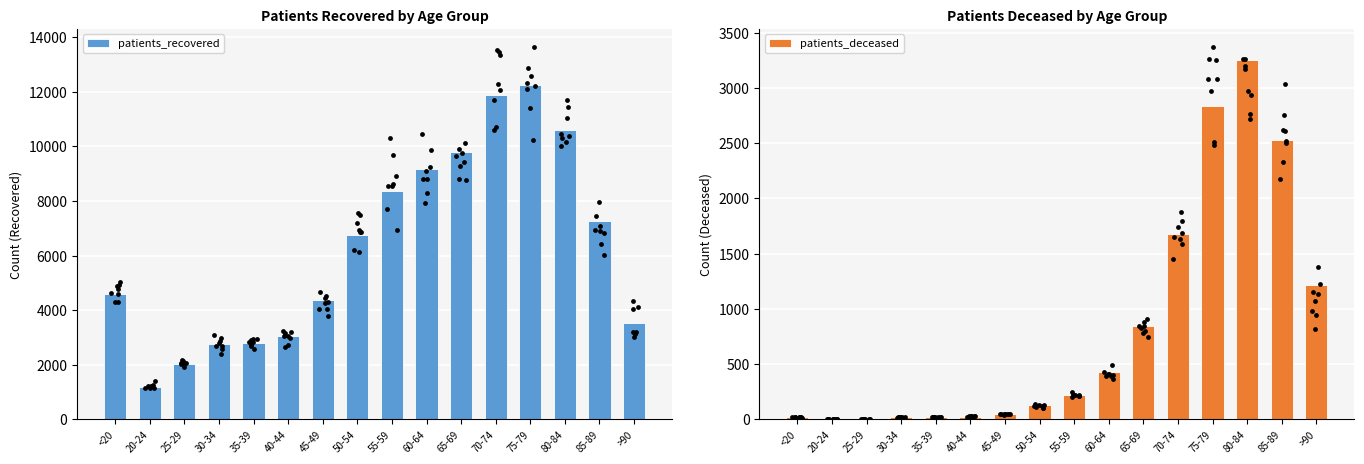

At how many categories does at least one series exceed 7910?

6